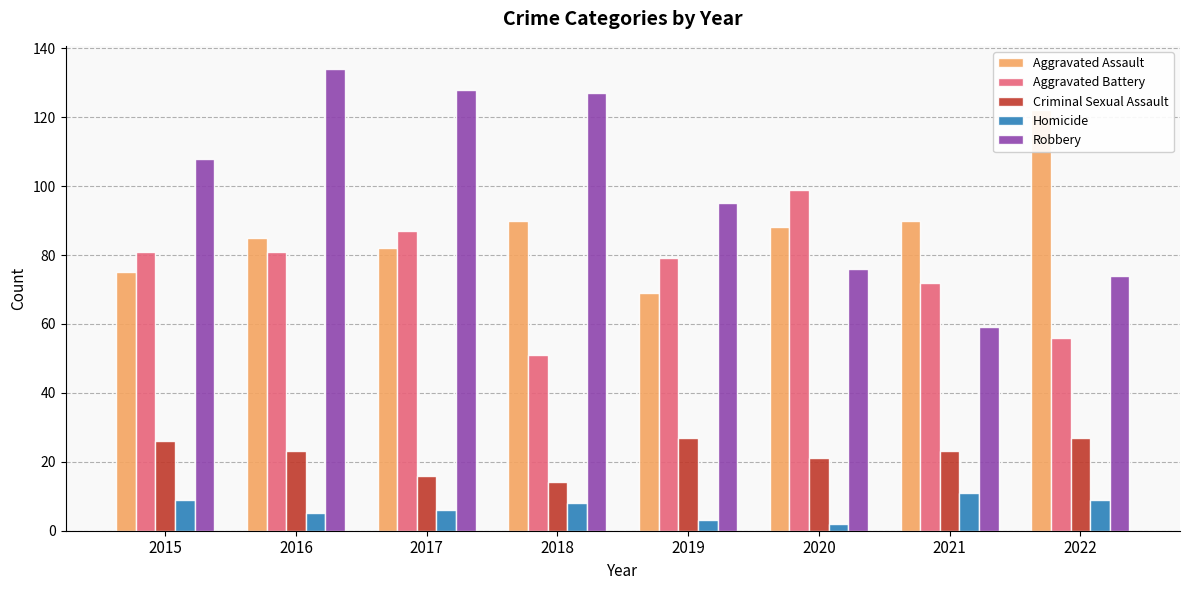

What is the minimum value shown in the chart?

2